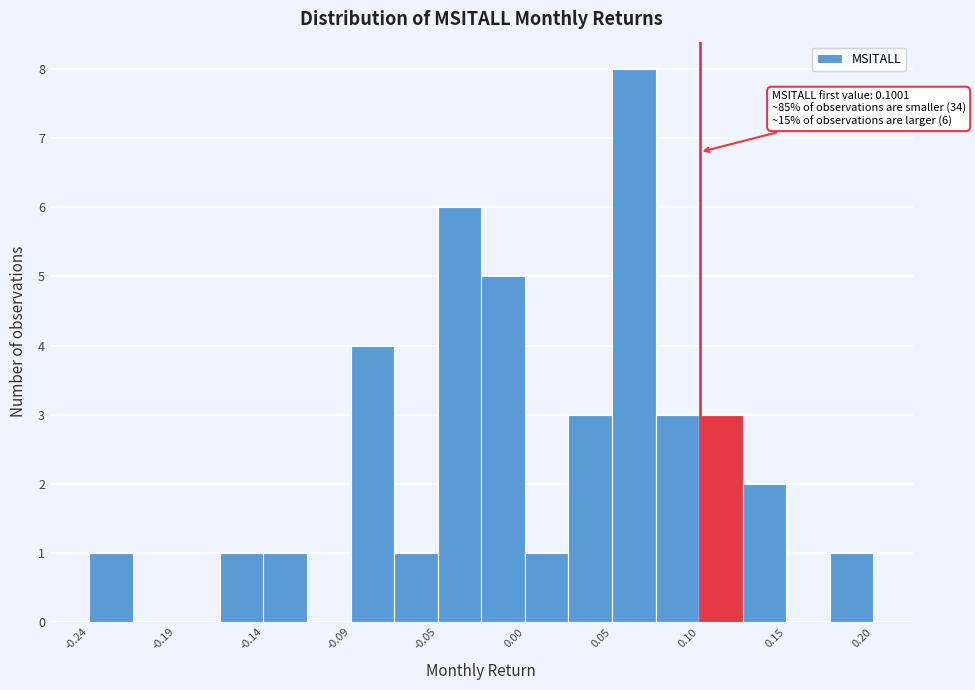

Over which range of the x-axis is the bar tallest?

0.050 to 0.075